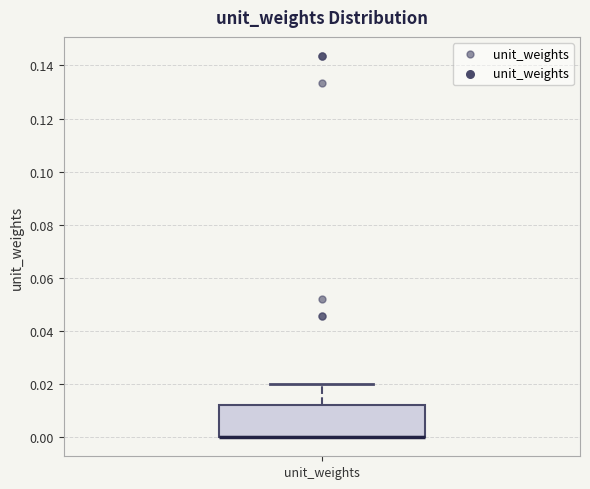

Read this box plot against the y-axis: the position of the median line, the range covered by the box, and the ends of both whiskers. The values are not printed on the chart, so give them approximately, as read against the axis.

median 0.000 (drawn on the box's lower edge), box 0.000 to 0.012, whiskers 0.000 to 0.020